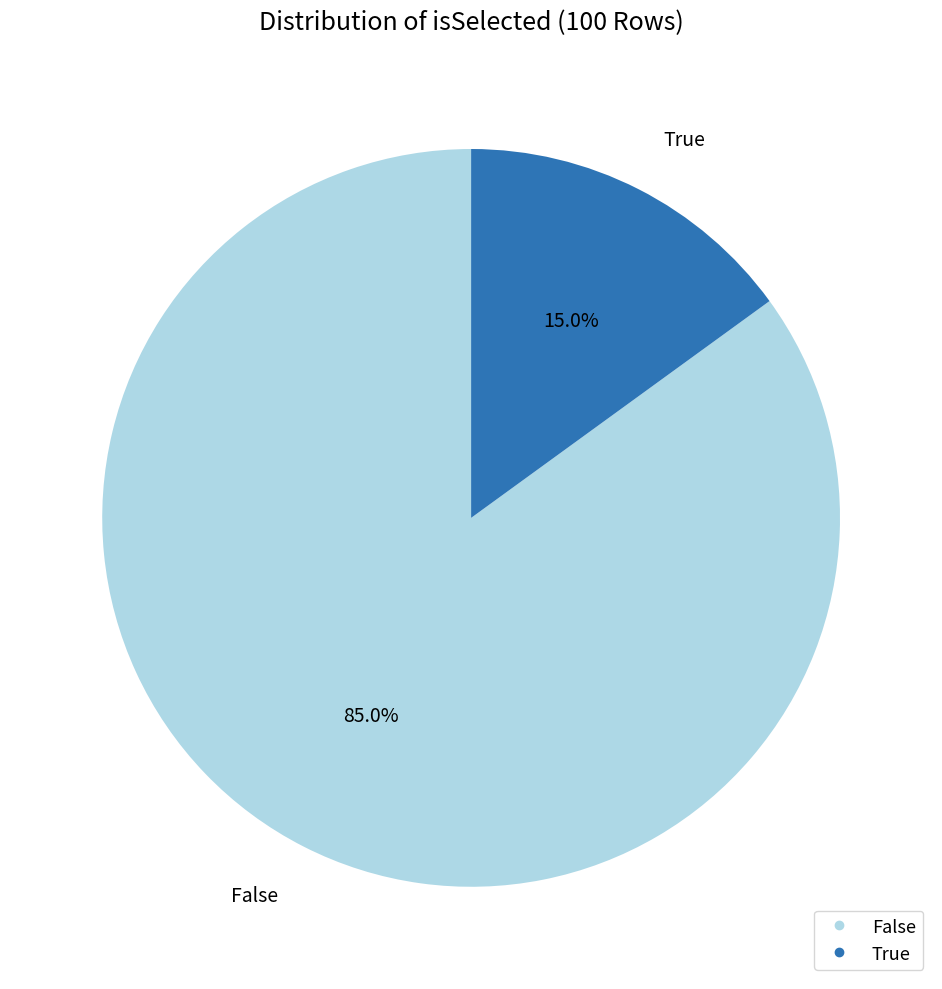

To the nearest percent, what is the difference between the largest and smallest slice percentages?

70%